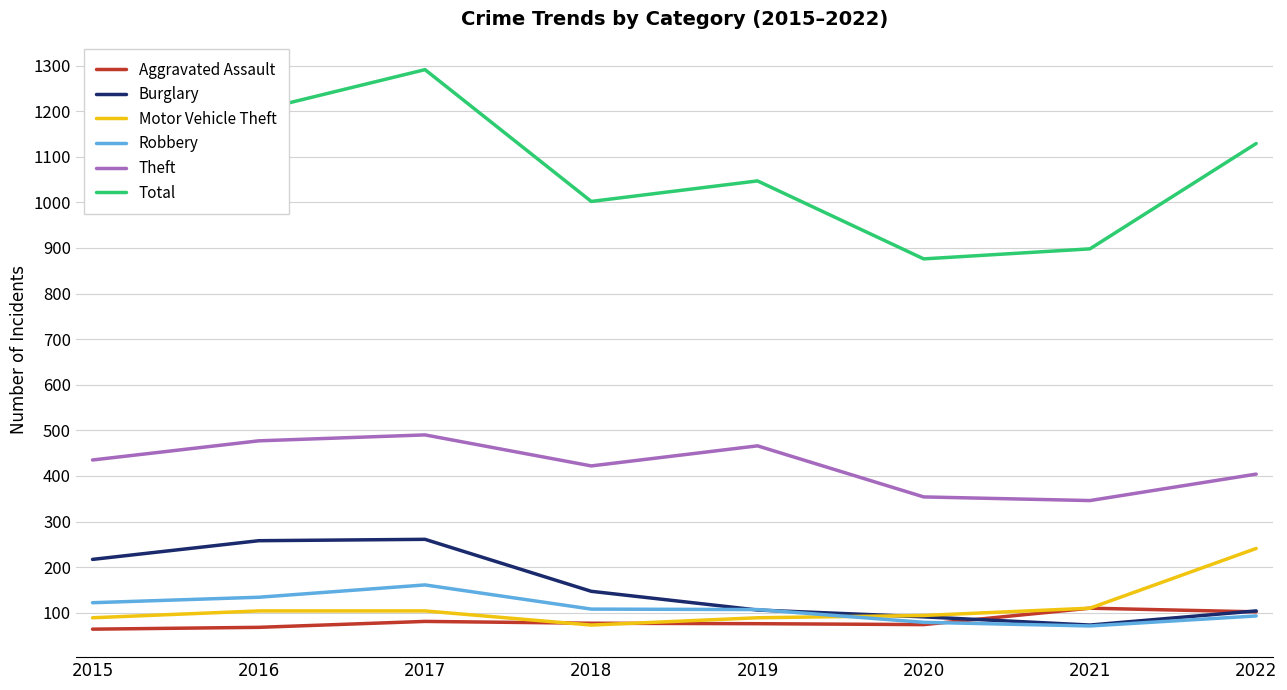

Does the chart have visible grid lines?

Yes